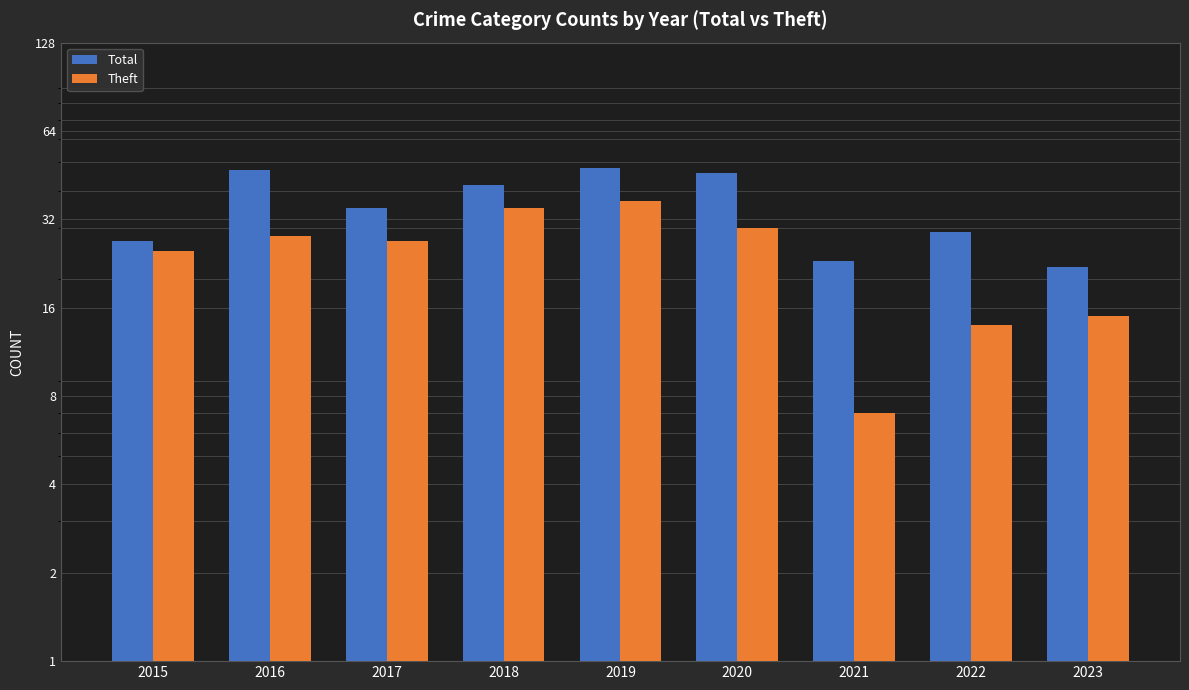

What is the sum of the Total values at 2020 and 2021?

69